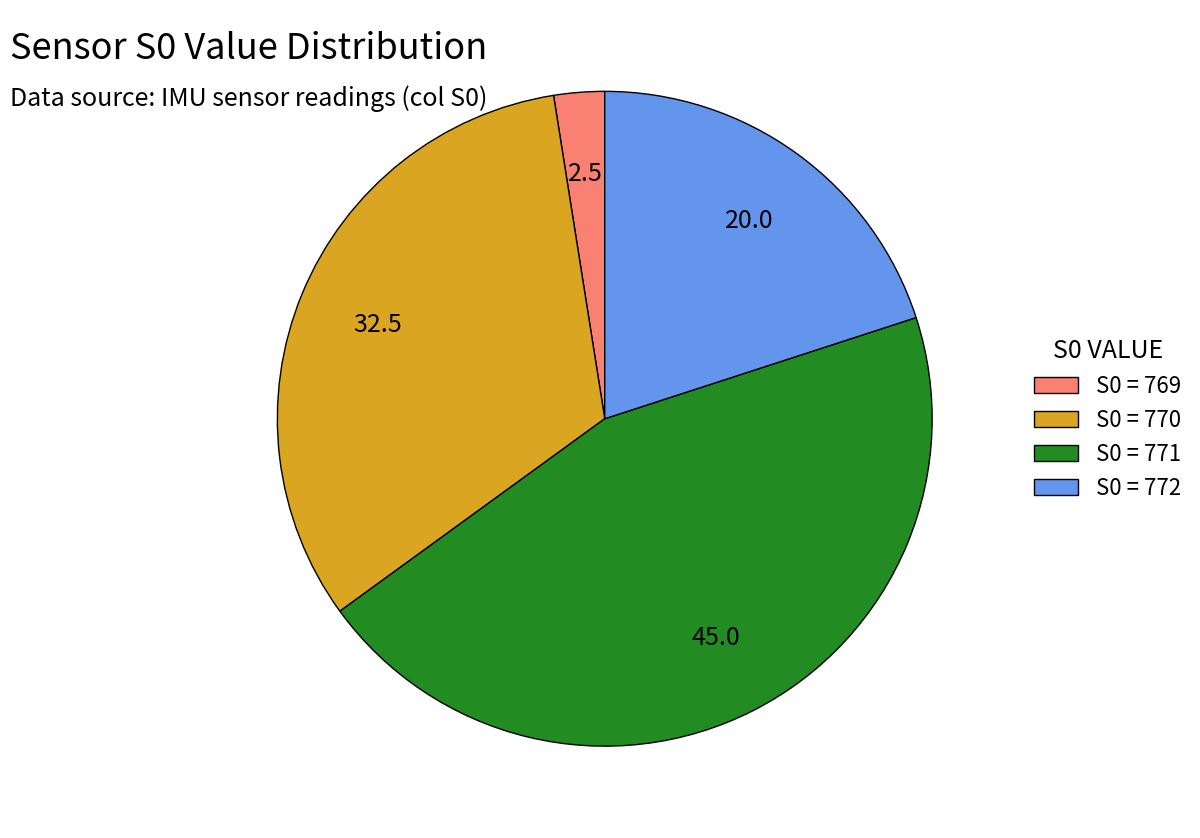

Is it true that S0 = 772 is 20% of the pie?

True